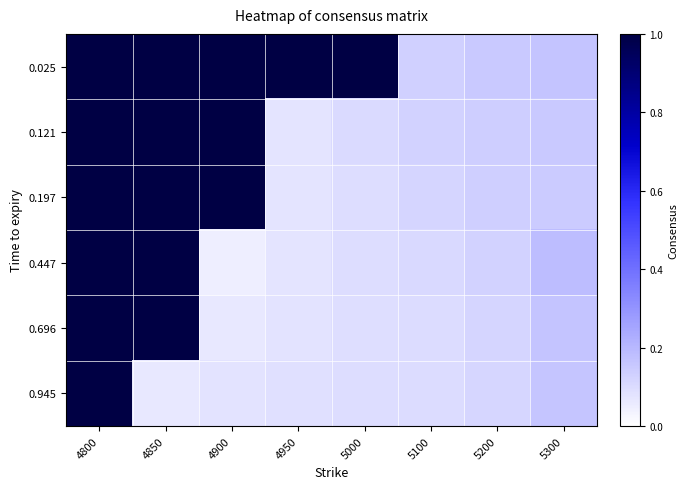

Reading left to right, list all the values displayed in this chart.

0.025: 4800=1.0	4850=1.0	4900=1.0	4950=1.0	5000=1.0	5100=0.1	5200=0.2	5300=0.2
0.121: 4800=1.0	4850=1.0	4900=1.0	4950=0.1	5000=0.1	5100=0.1	5200=0.1	5300=0.1
0.197: 4800=1.0	4850=1.0	4900=1.0	4950=0.1	5000=0.1	5100=0.1	5200=0.1	5300=0.1
0.447: 4800=1.0	4850=1.0	4900=0.1	4950=0.1	5000=0.1	5100=0.1	5200=0.1	5300=0.2
0.696: 4800=1.0	4850=1.0	4900=0.1	4950=0.1	5000=0.1	5100=0.1	5200=0.1	5300=0.2
0.945: 4800=1.0	4850=0.1	4900=0.1	4950=0.1	5000=0.1	5100=0.1	5200=0.1	5300=0.2